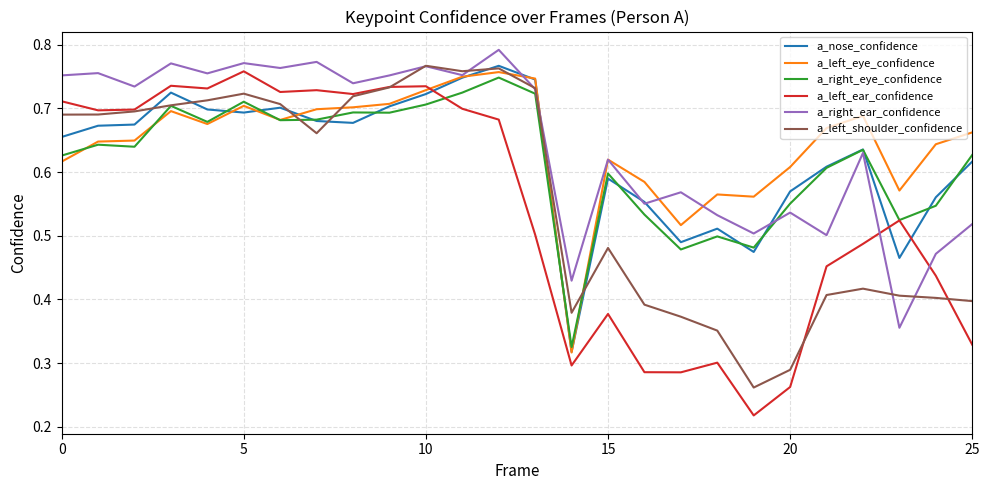

Does the chart have visible grid lines?

Yes